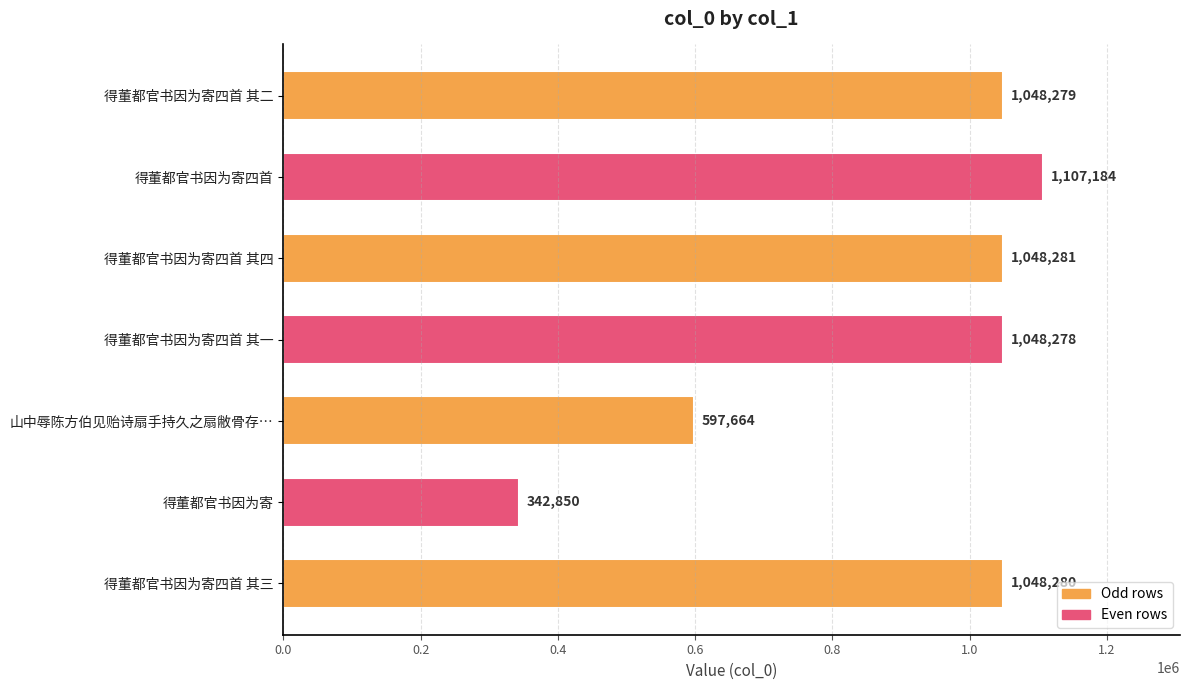

The value at 得董都官书因为寄 is 342850. True or false?

True